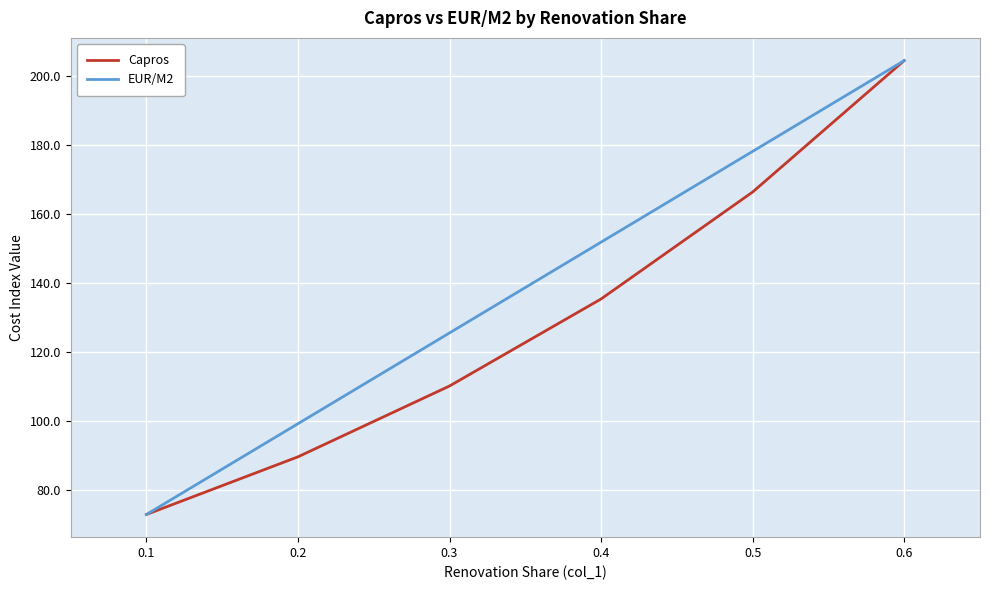

True or false: Capros has a value of 135.4 at 0.4.

True